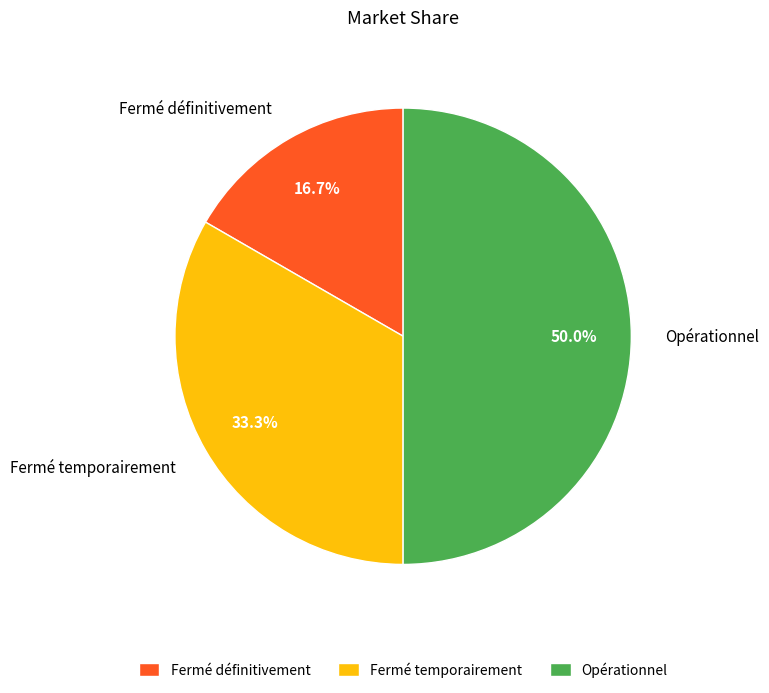

Rank the categories by value from lowest to highest.

Fermé définitivement, Fermé temporairement, Opérationnel